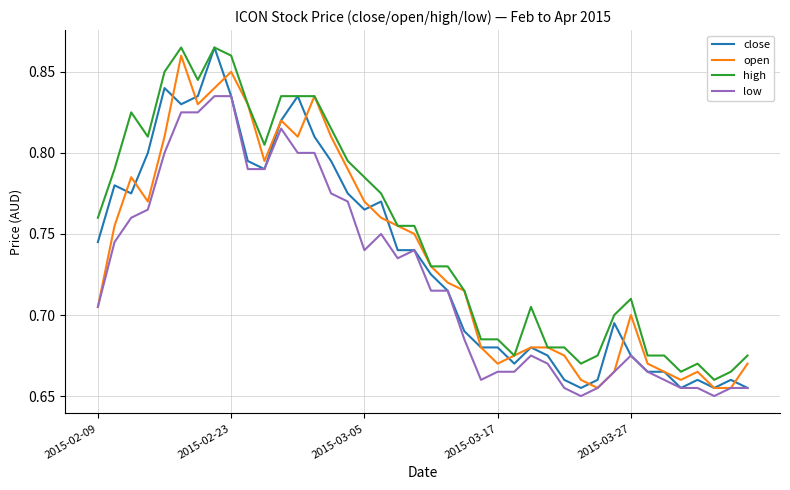

Which series has the largest total across all categories?

high